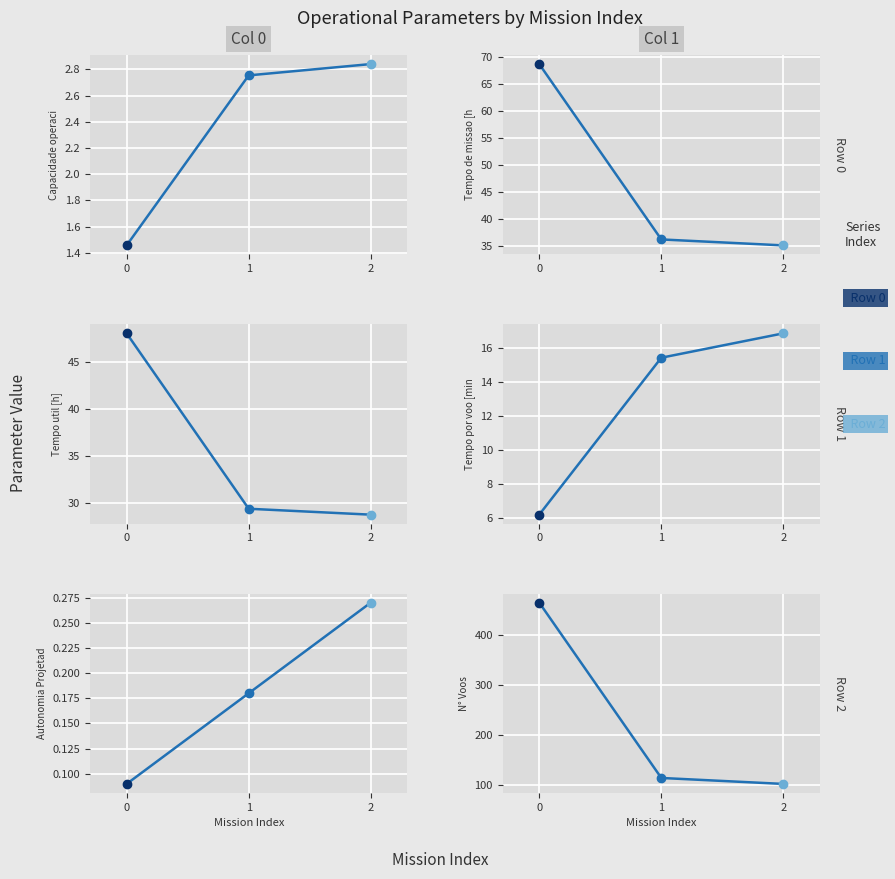

List the labels in order of value, smallest first.

0, 1, 2